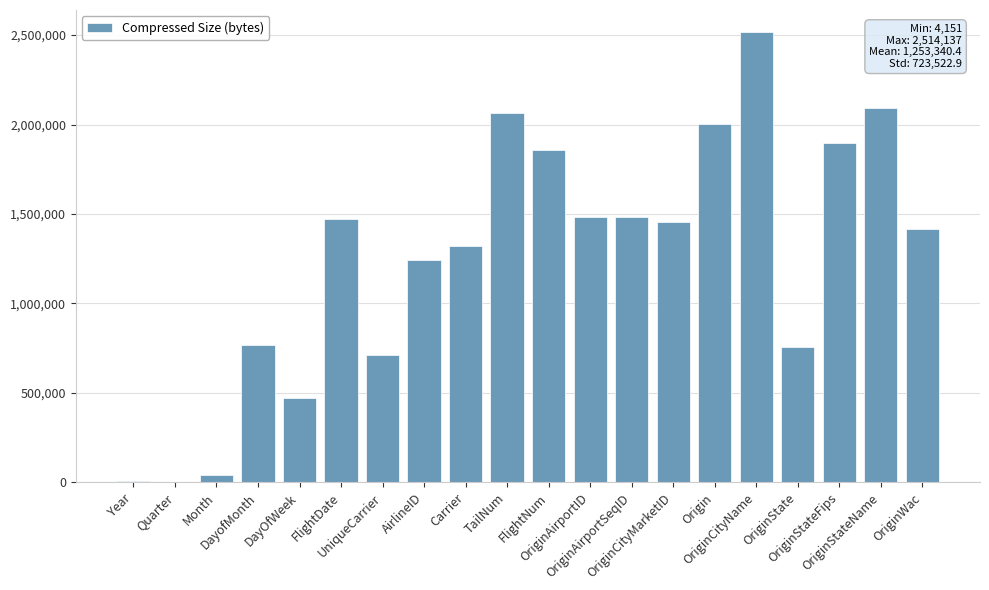

What is the greatest value displayed?

2514137